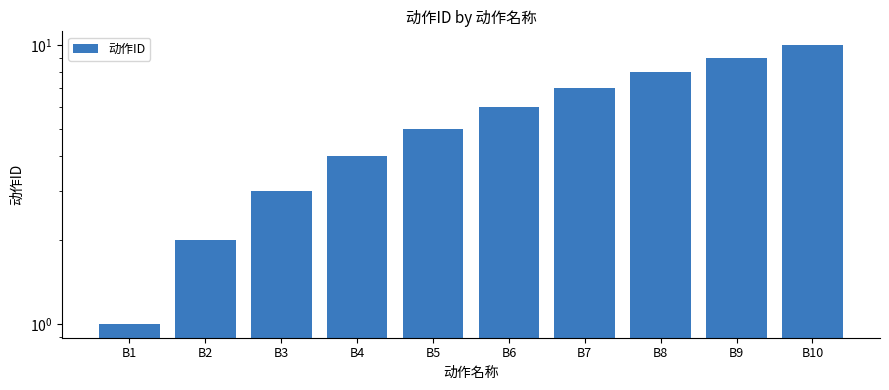

Count the values in the range 3 to 8.

6